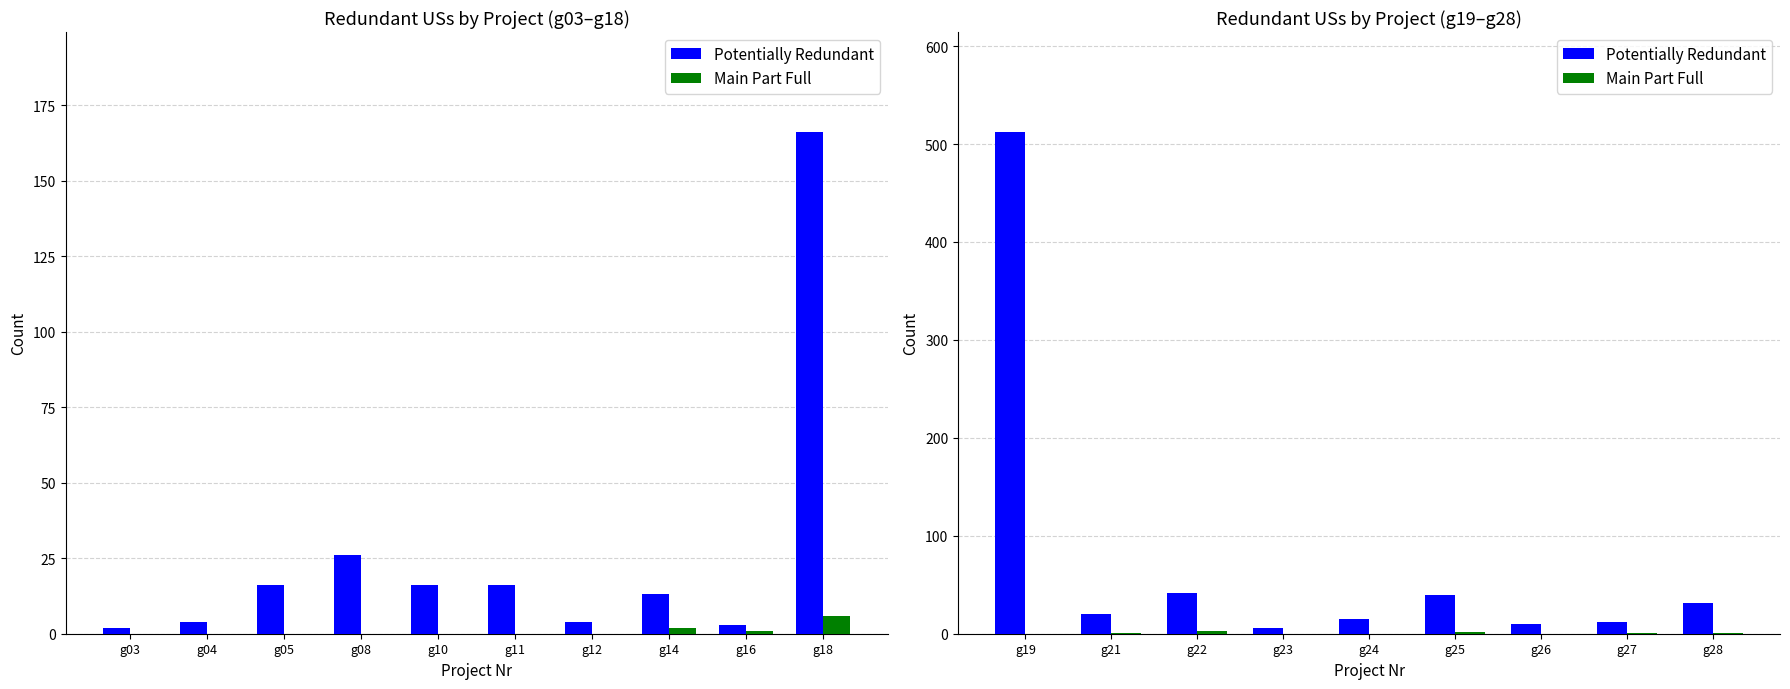

Rank the series by their maximum value, from lowest to highest.

Main Part Full, Potentially Redundant